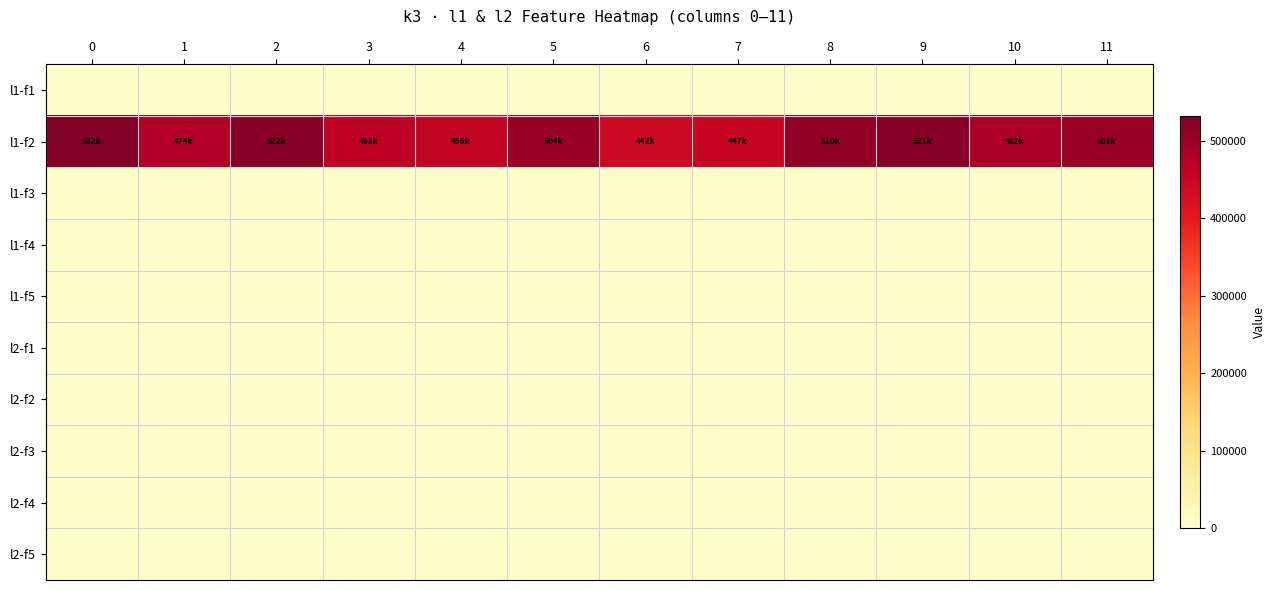

Which series changed the most between 6 and 8?

l1-f2